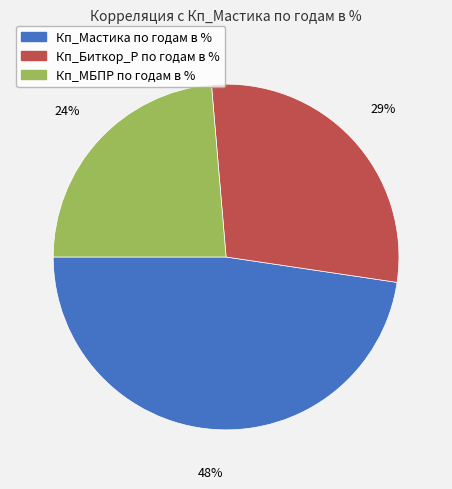

How many segments does this pie chart have?

3